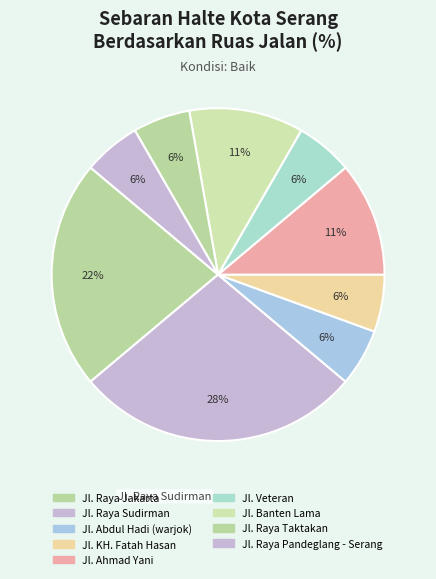

How many slices are in this pie chart?

9